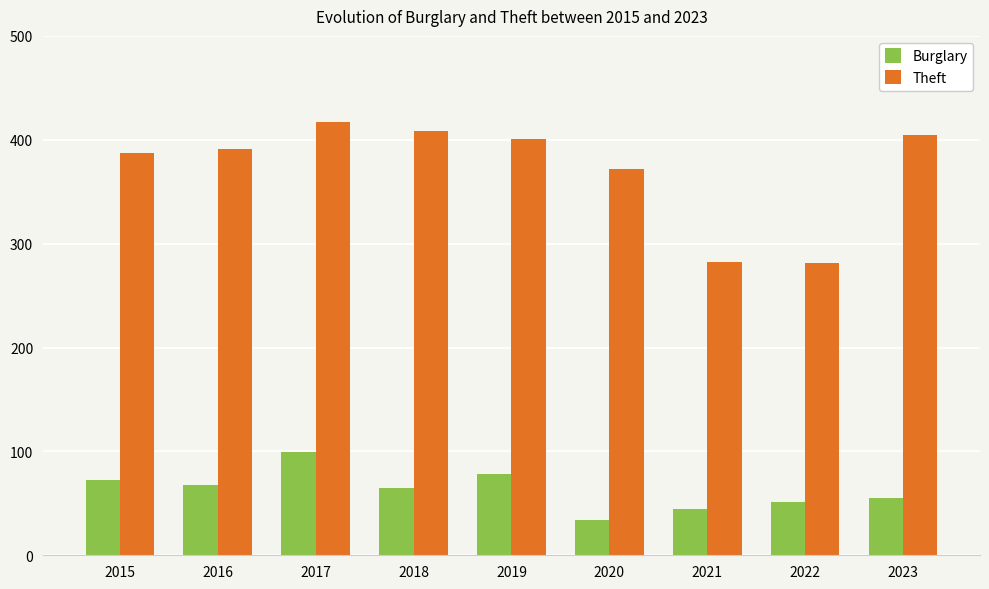

The value of Burglary at 2019 is 53. True or false?

False